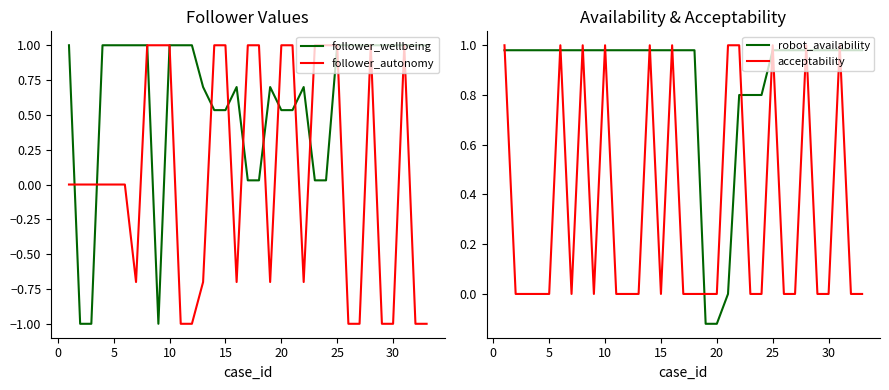

True or false: follower_autonomy has a value of 1.0 at 15.

True